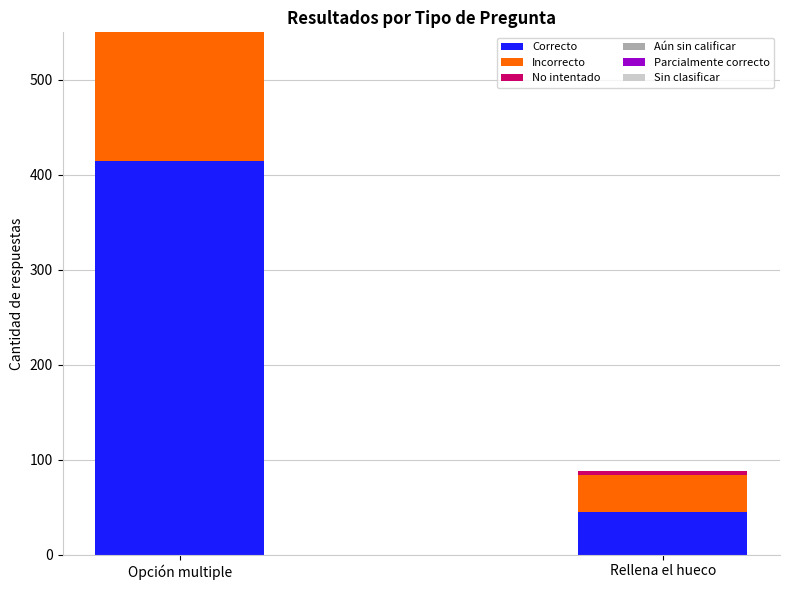

What is the value of the No intentado bar at the 2nd from the left?

4